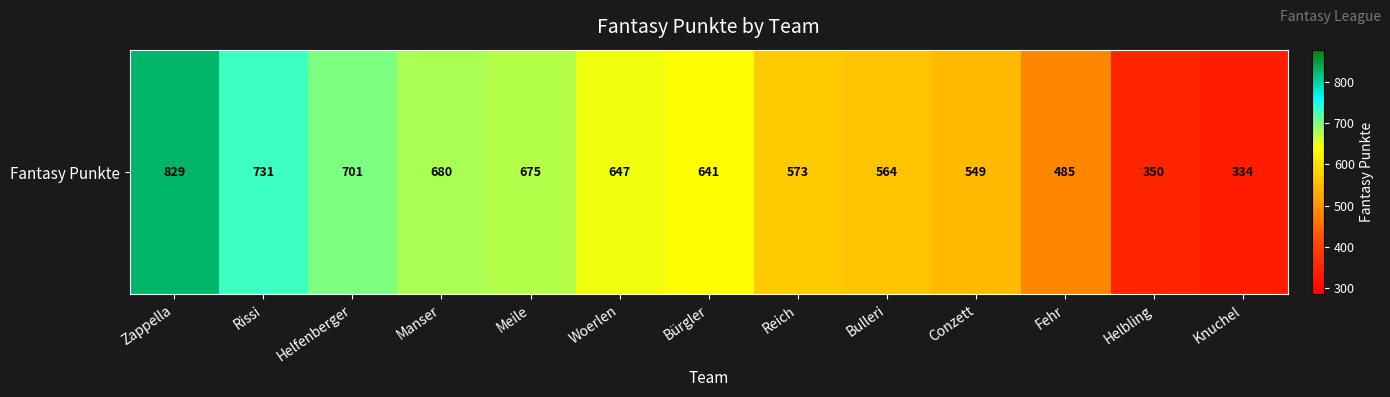

Reading left to right, list all the values displayed in this chart.

829	731	701	680	675	647	641	573	564	549	485	350	334